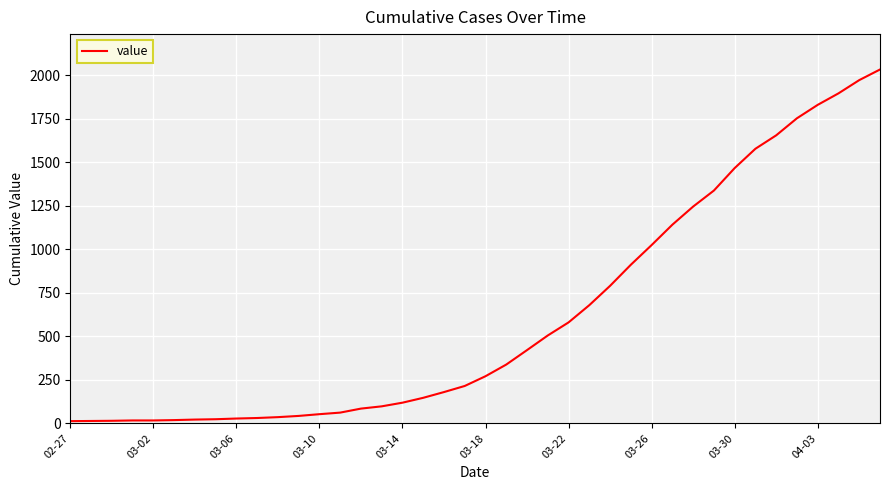

What is the greatest value displayed?

2032